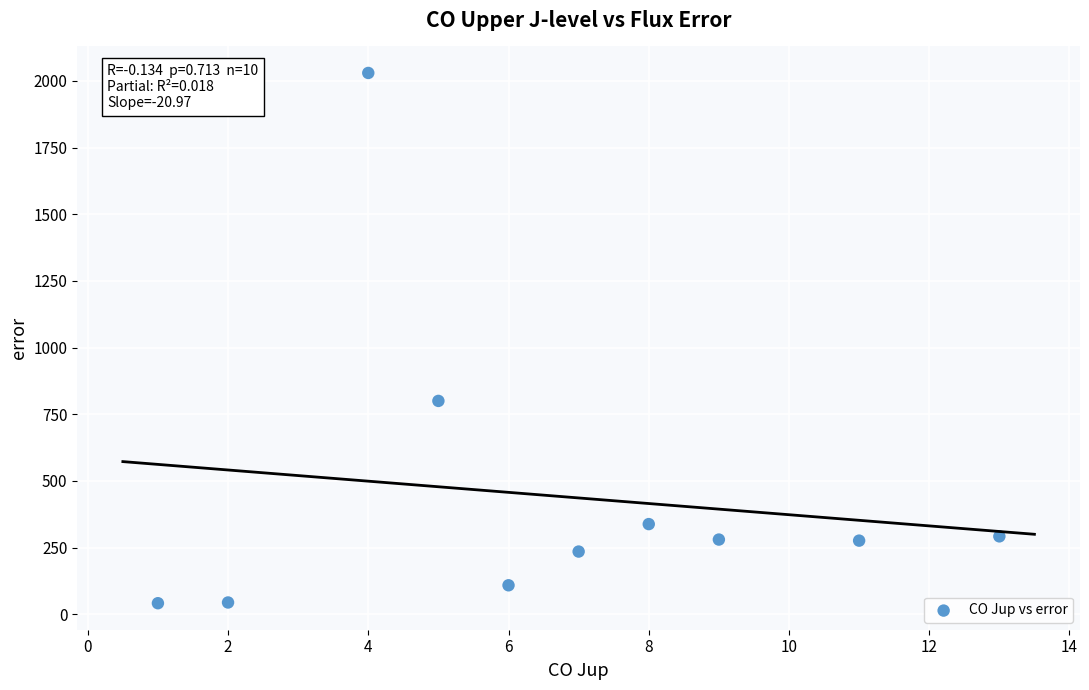

What is the range of X values (max minus min)?

12.0